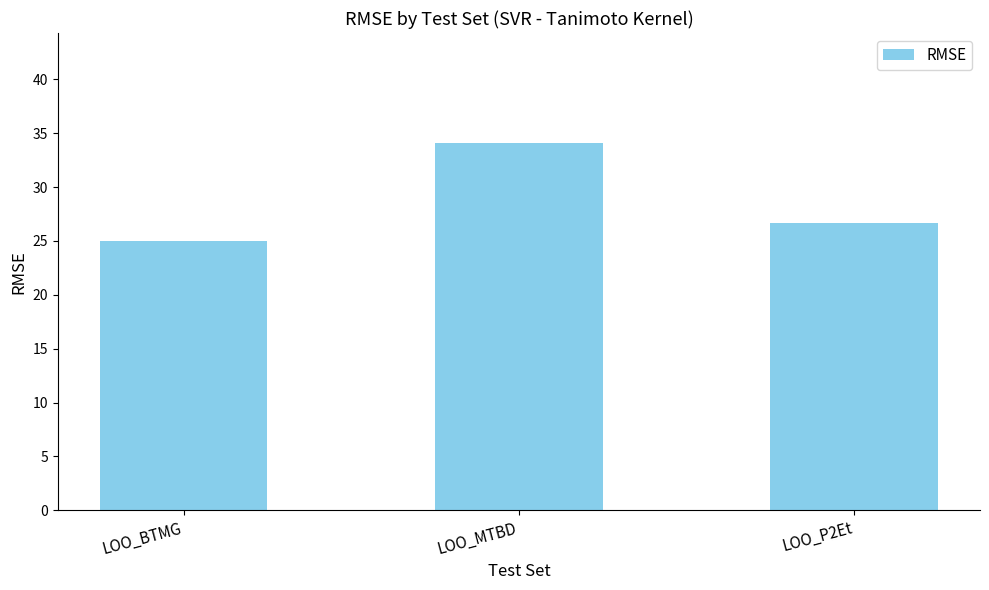

What is the difference between the maximum and minimum values?

9.1